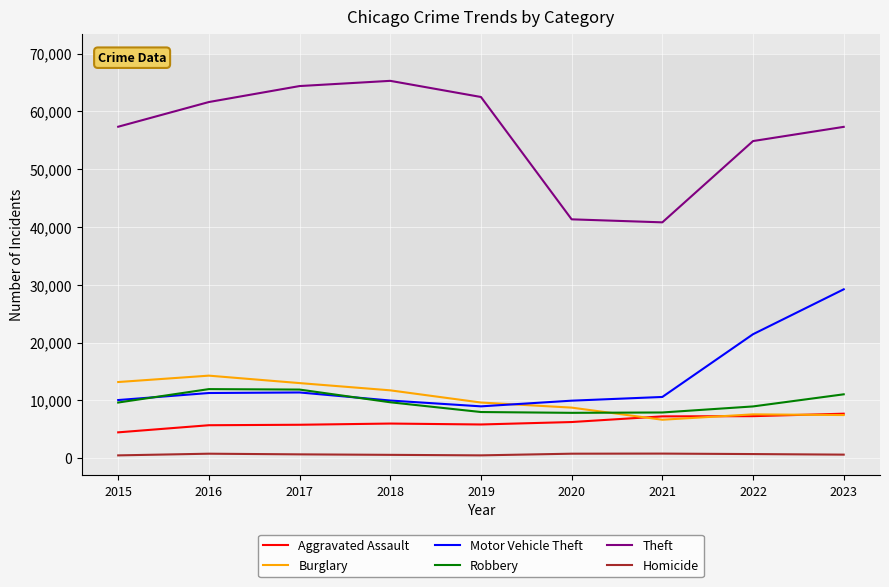

What is the difference between the second highest and minimum values in the Homicide series?

291